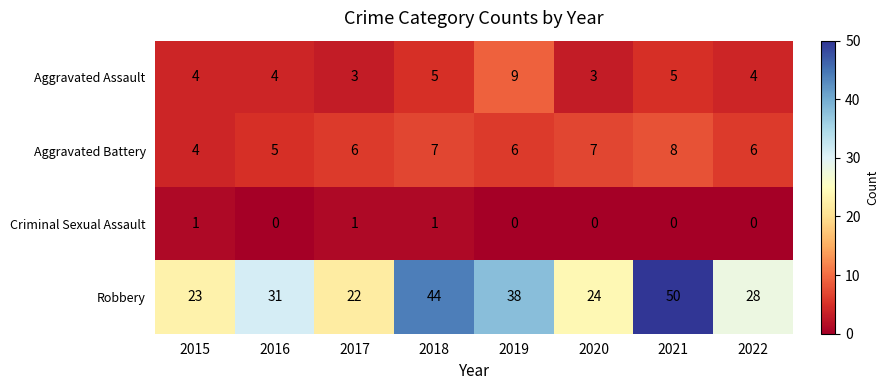

Rank the series by their maximum value, from highest to lowest.

Robbery, Aggravated Assault, Aggravated Battery, Criminal Sexual Assault